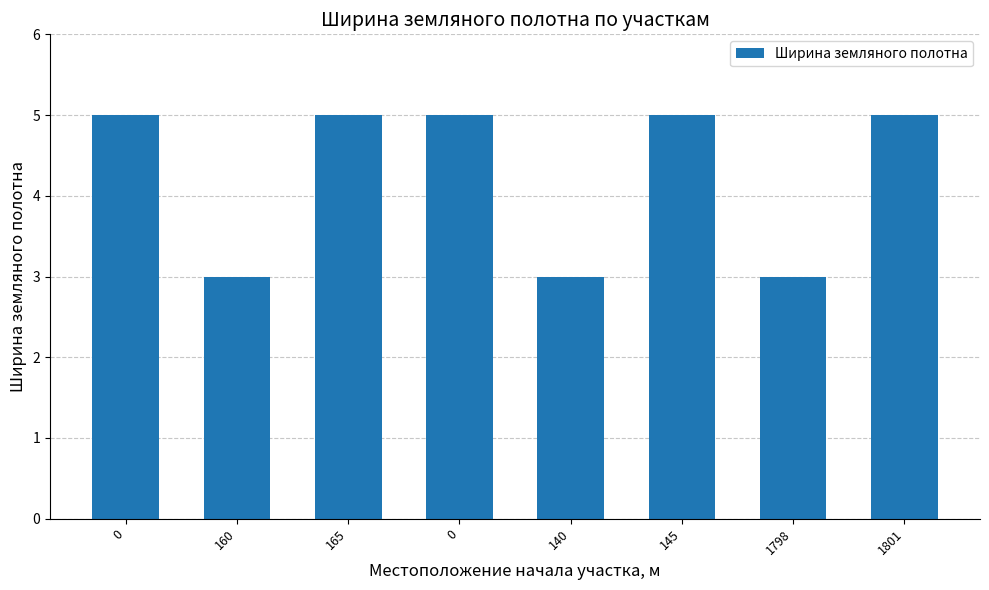

Are the bars horizontal?

No